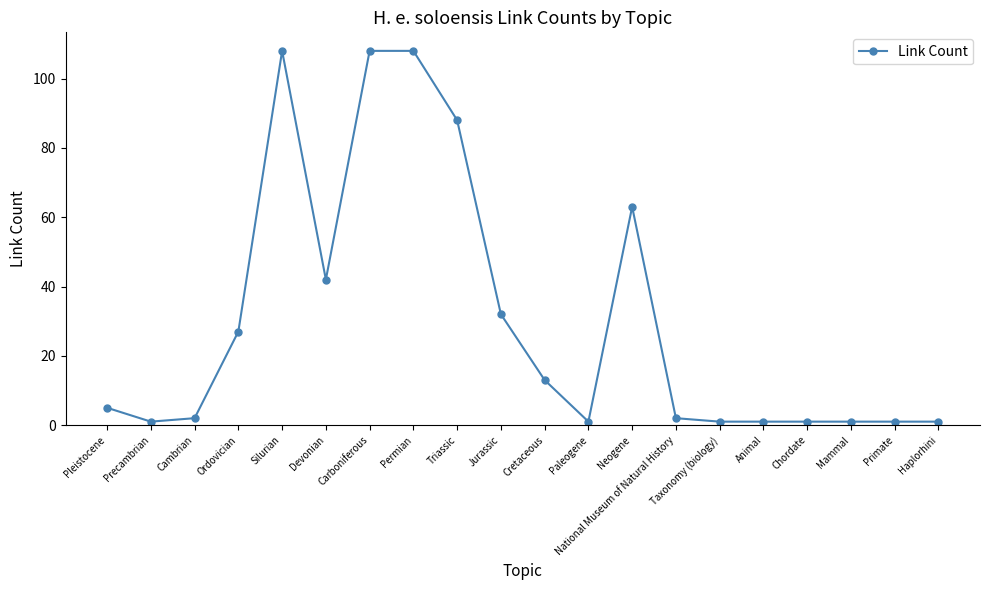

What is the average value?

30